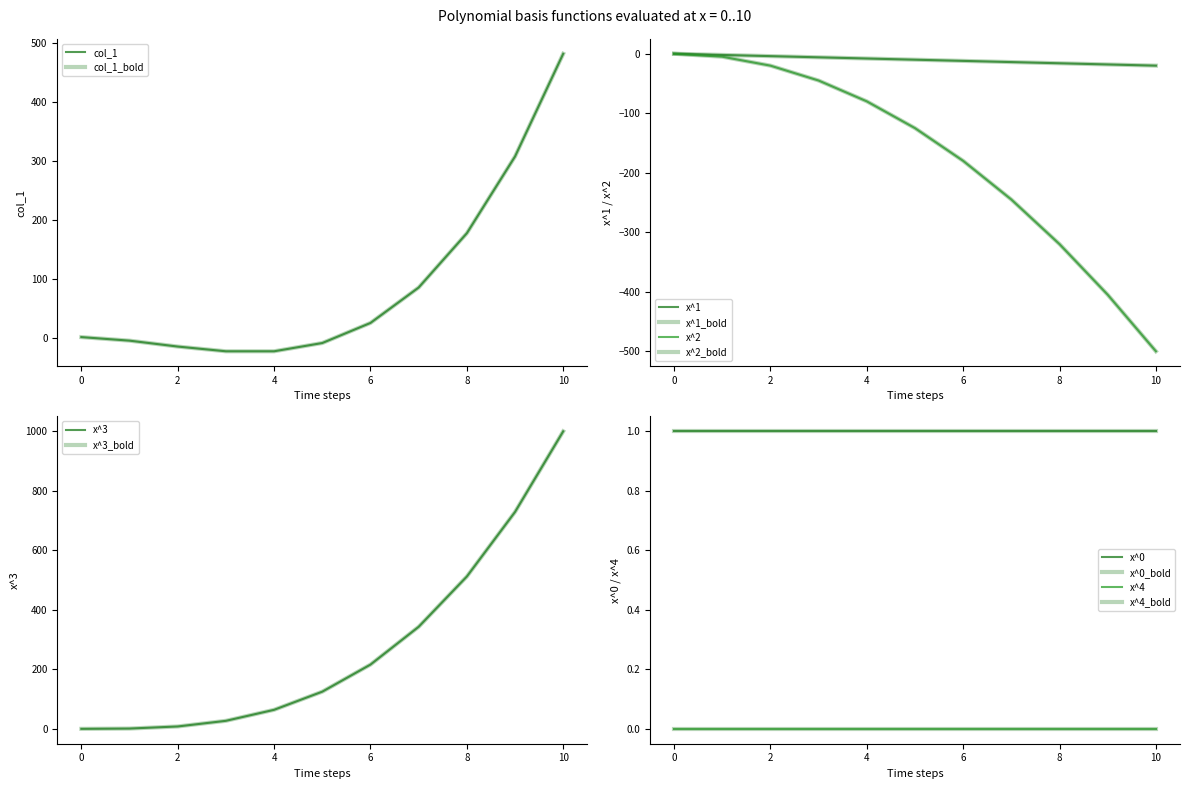

How many values in col_1 are below zero?

5